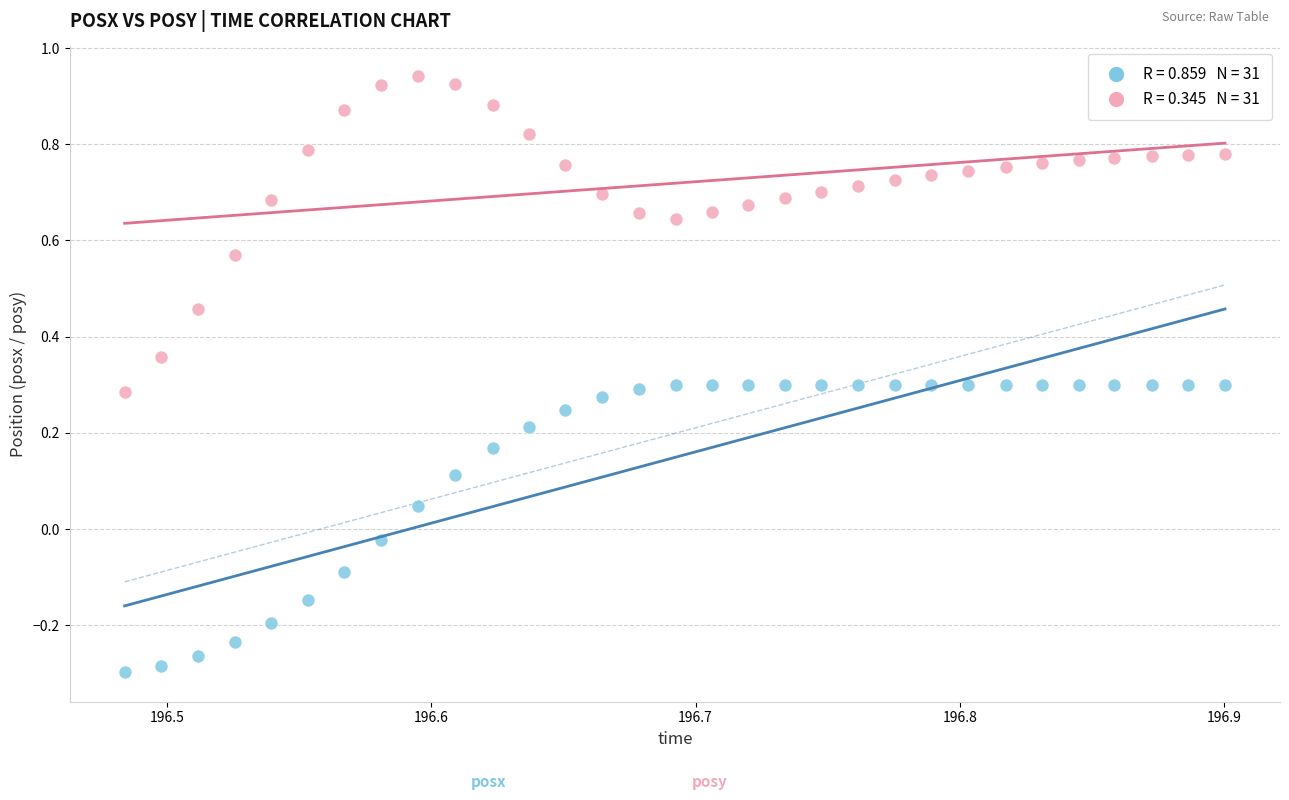

How many data points are displayed?

62